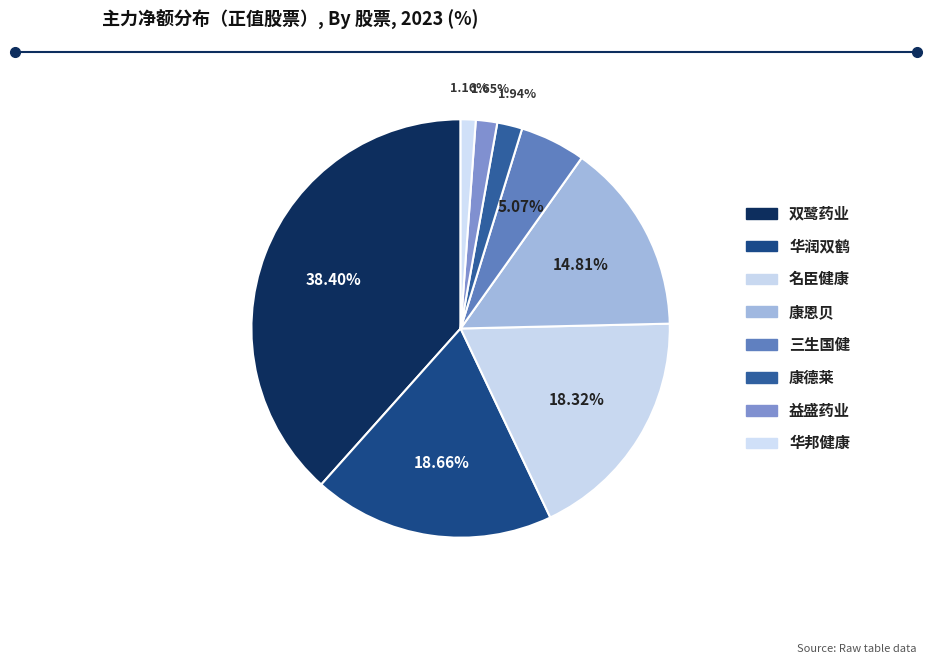

To the nearest percent, what is the difference between the largest and smallest slice percentages?

37%